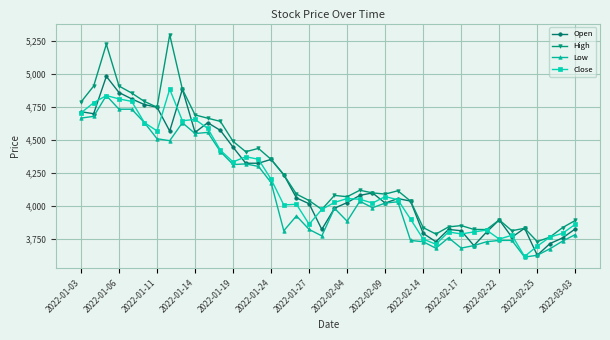

What is the value of the Low point at the 28th from the left?

3731